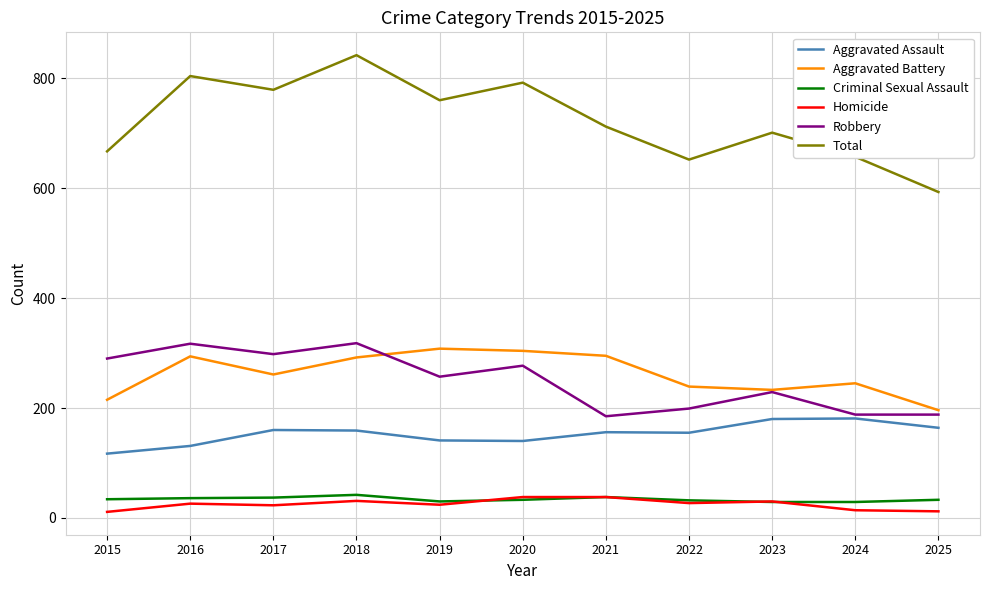

What is the maximum value shown in the chart?

842